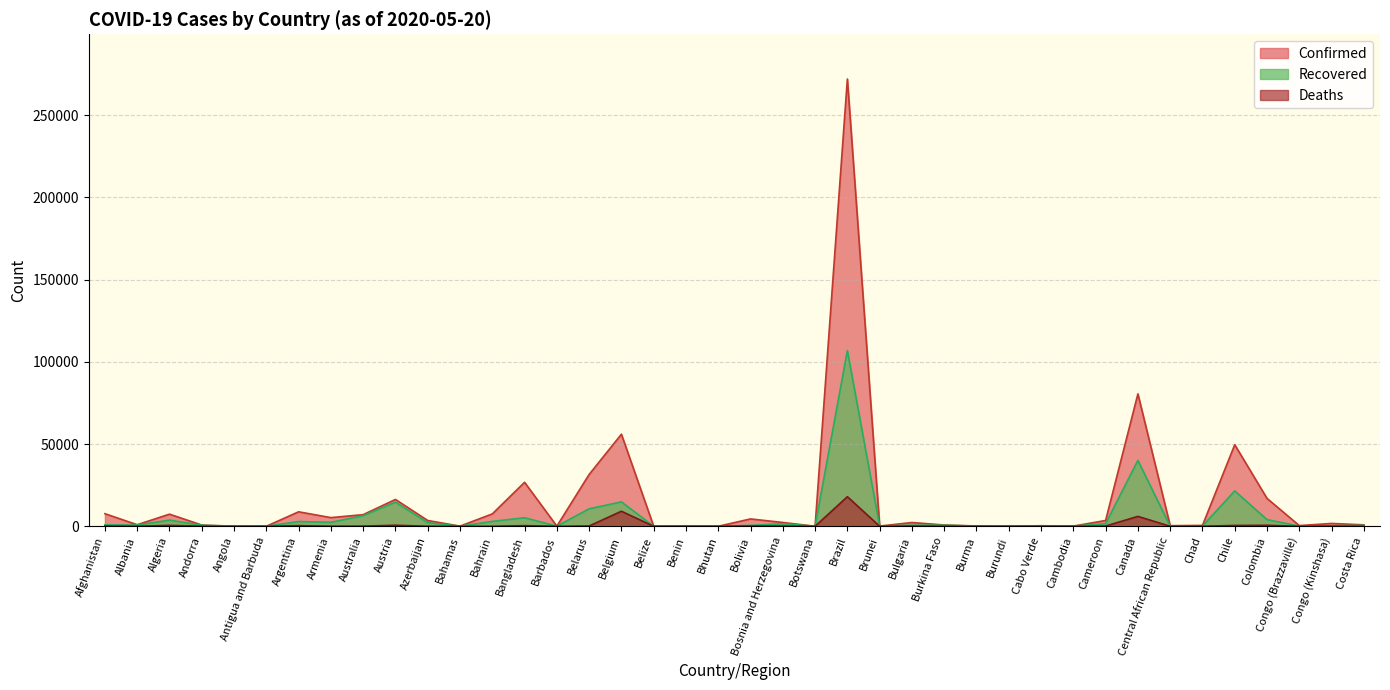

What is the label of the 10th point from the left?

Austria